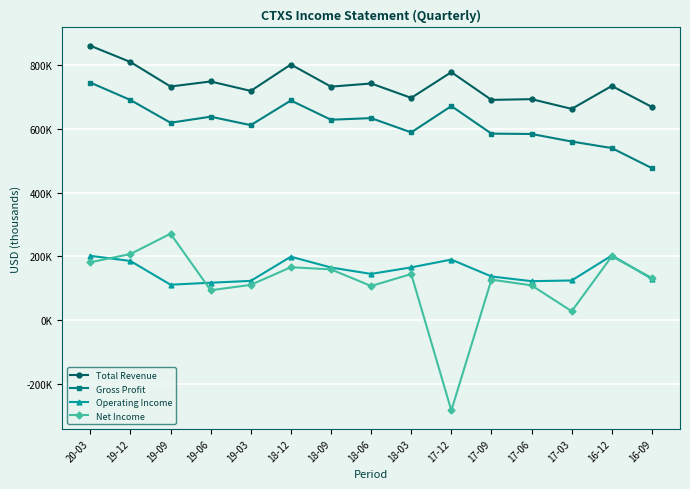

What are all the series names shown in the legend?

Total Revenue, Gross Profit, Operating Income, Net Income